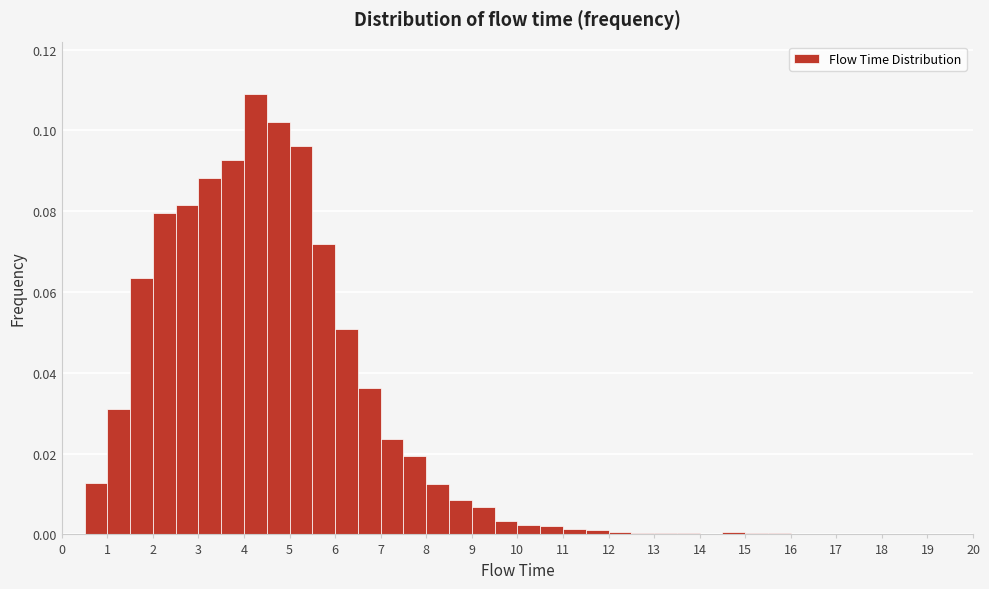

Over which range of the x-axis is the bar tallest?

4.0 to 4.5